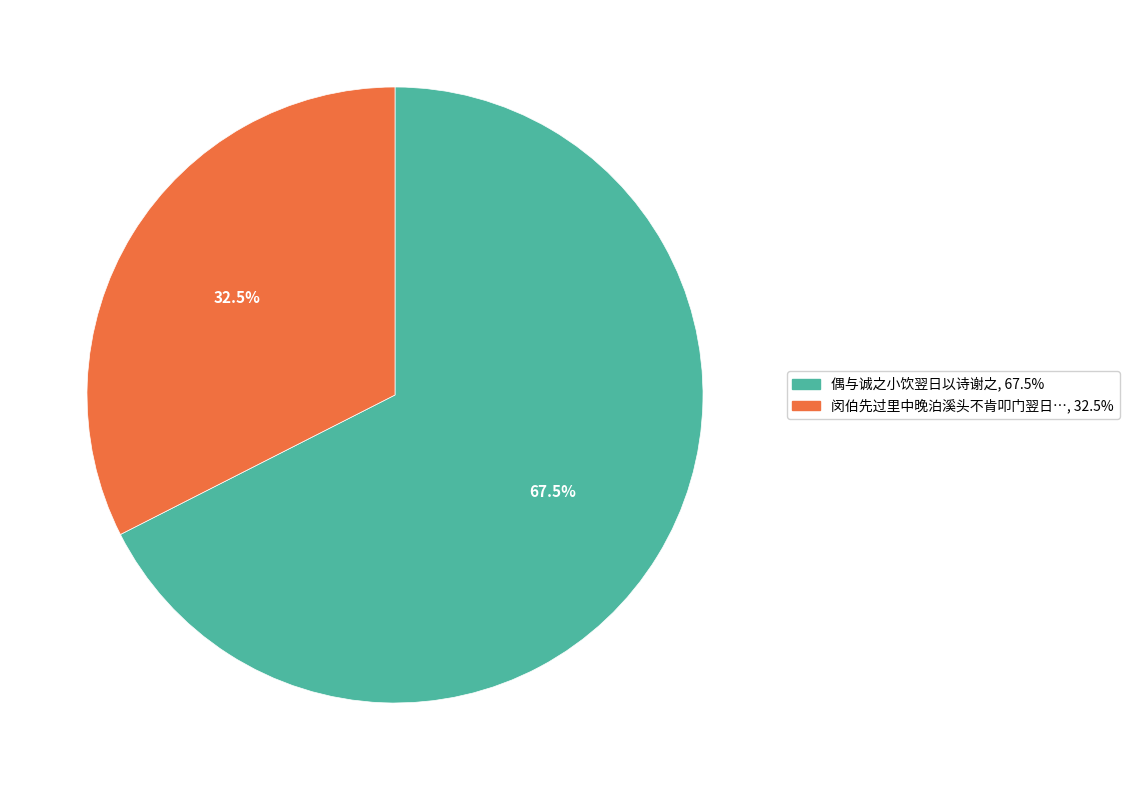

Is there any slice that represents more than half of the pie?

Yes